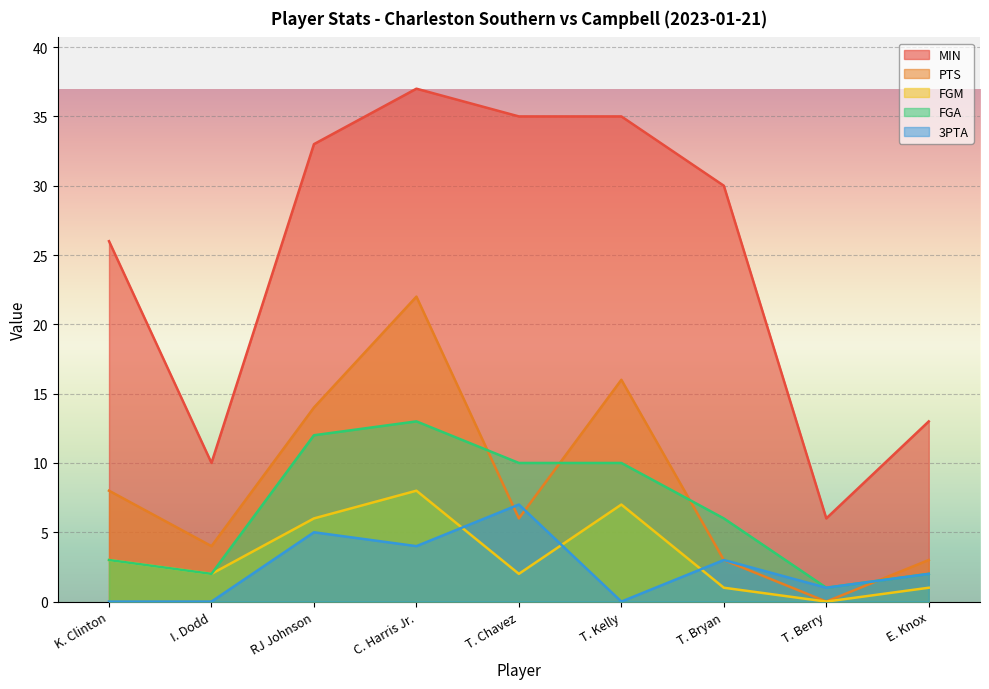

What is the difference between the maximum and minimum values in the FGA series?

12